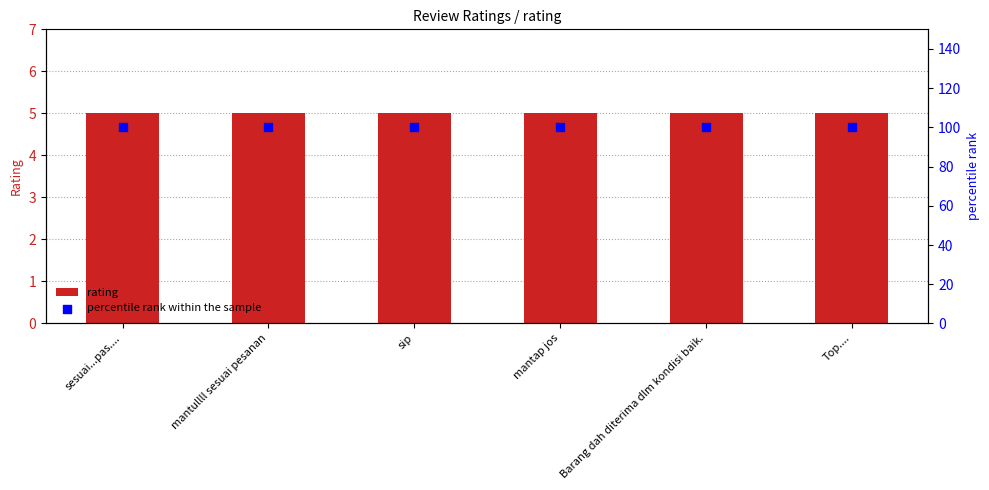

Which series has the largest total across all categories?

percentile rank within the sample